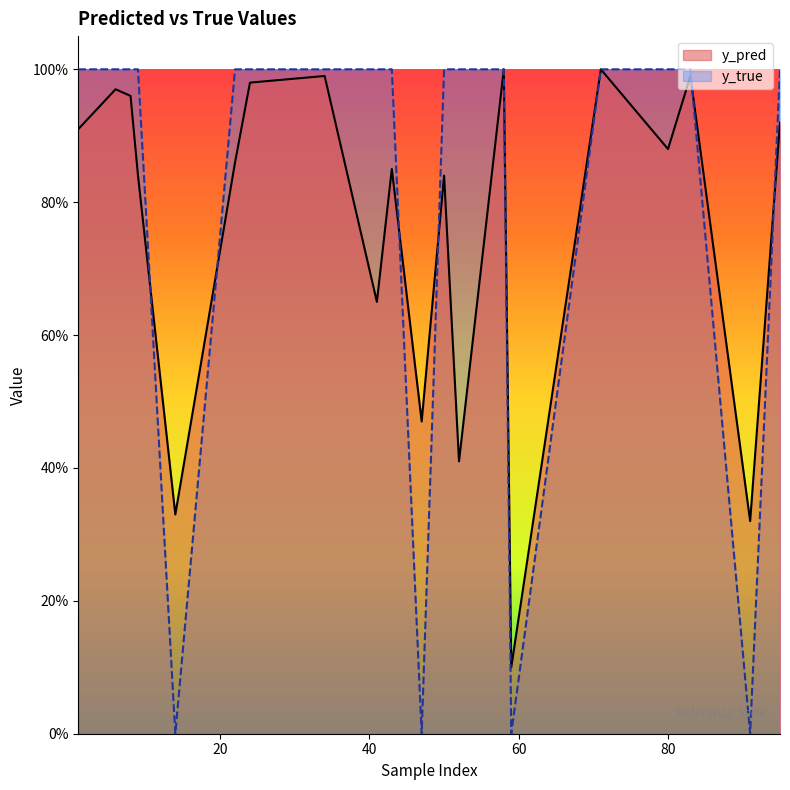

What are all the series names shown in the legend?

y_pred, y_true